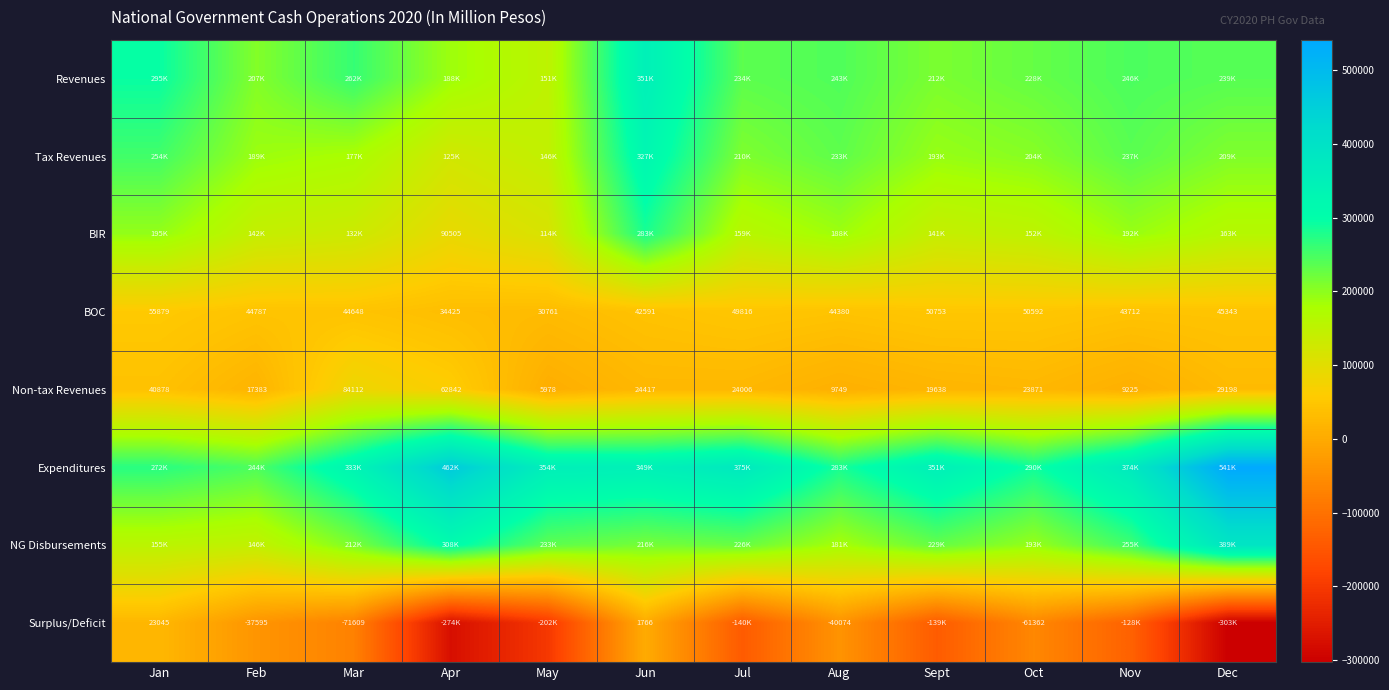

List the labels in order of BOC value, largest first.

Jan, Sept, Oct, Jul, Dec, Feb, Mar, Aug, Nov, Jun, Apr, May